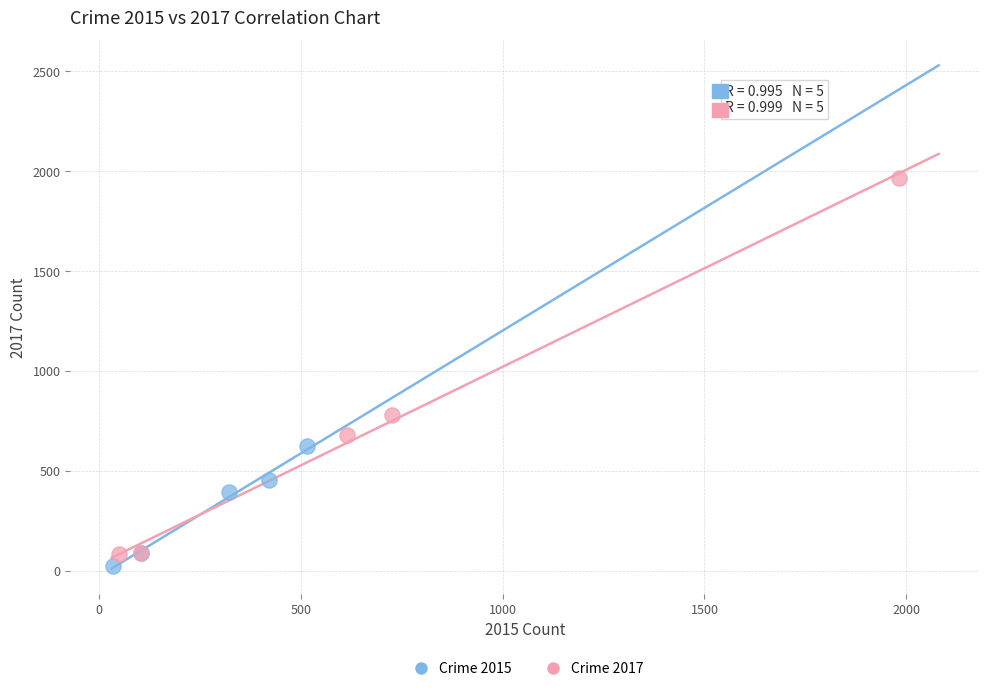

Which series contains the highest Y value?

Crime 2017